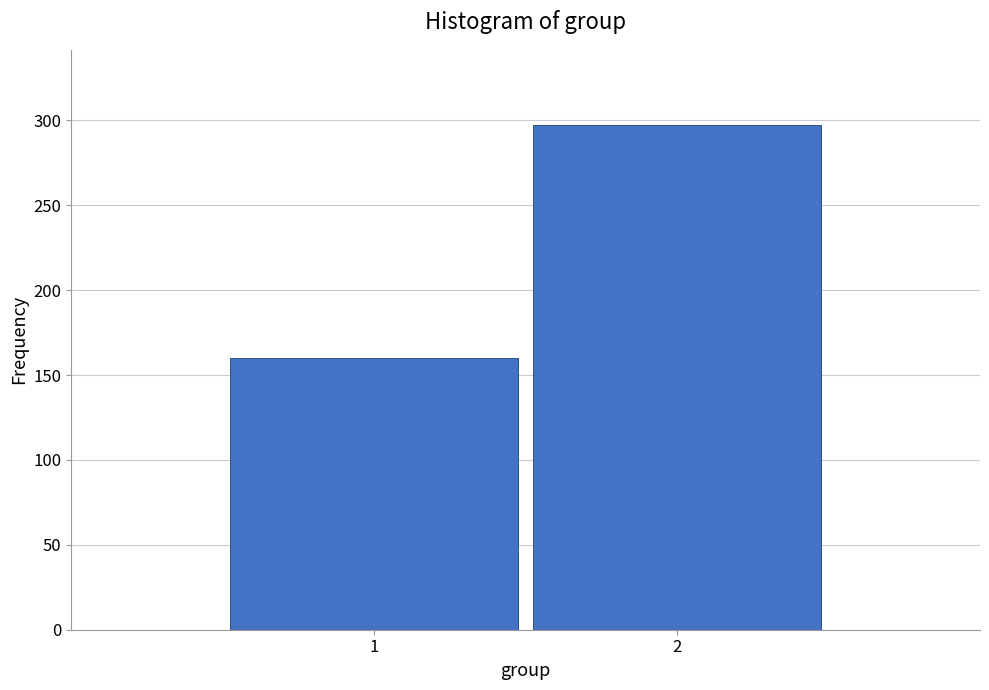

Reading right to left, what are all the values shown in this chart?

297	160